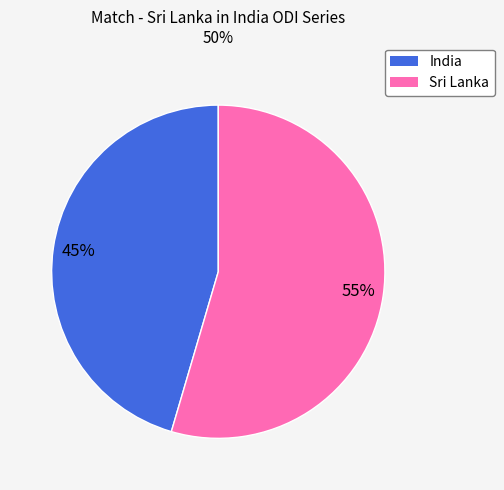

What percentage is the Sri Lanka slice, to the nearest percent?

55%